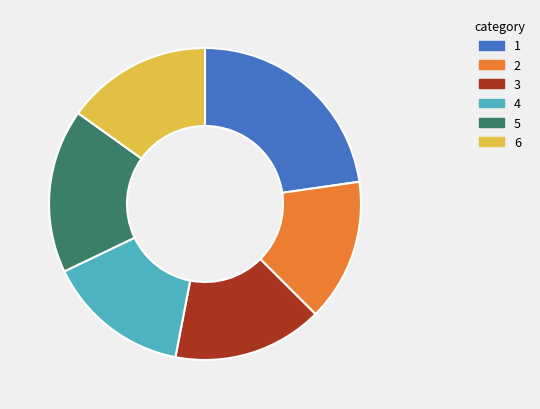

Between 2 and 3, which is larger?

3